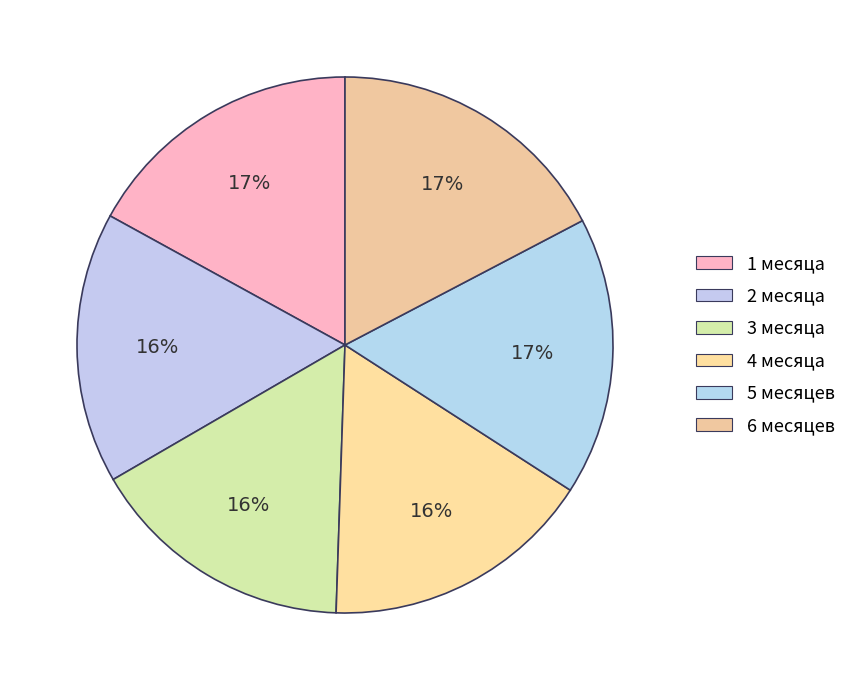

Do 2 месяца and 3 месяца together represent more than half of the pie?

No